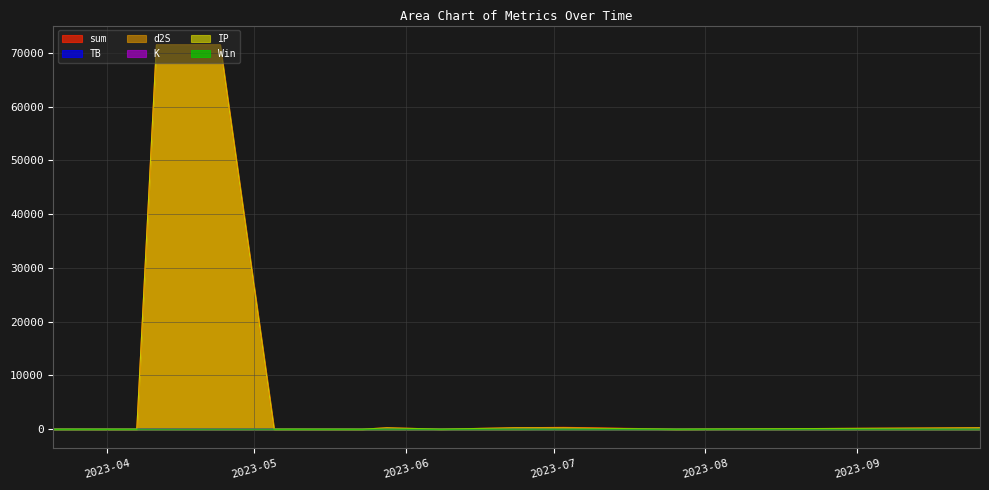

Reading left to right, transcribe all the data shown in this chart.

sum: 28.3	6.0	71535.0	71523.4	4.4	7.7	6.7	249.1	18.9	251.7	339.5	1.6	250.1
TB: 3.2	3.2	0.2	3.2	1.5	0.2	1.5	0.3	0.1	0.0	3.2	0.0	0.0
d2S: 1.7	1.7	0.0	1.7	1.7	0.3	1.7	1.7	9.2	1.7	86.3	0.3	0.1
K: 17.0	0.7	17.0	0.7	0.7	0.7	3.1	0.2	3.1	3.1	3.1	0.7	3.1
IP: 6.5	0.5	71517.9	71517.9	0.5	6.5	0.5	247.0	6.5	247.0	247.0	0.5	247.0
Win: 0.0	0.0	0.0	0.0	0.0	0.0	0.0	0.0	1.0	0.0	0.0	1.0	0.0